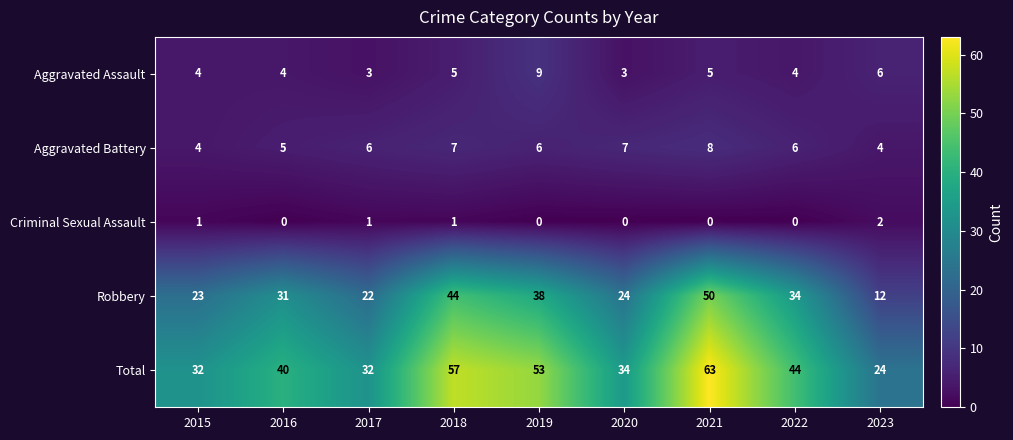

At 2022, list the series in order from largest to smallest.

Total, Robbery, Aggravated Battery, Aggravated Assault, Criminal Sexual Assault